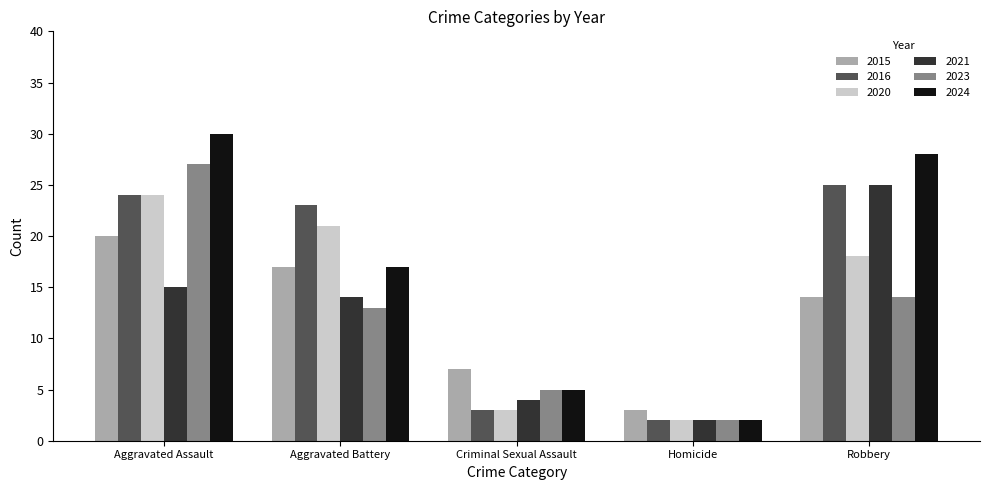

List the labels in order of 2016 value, largest first.

Robbery, Aggravated Assault, Aggravated Battery, Criminal Sexual Assault, Homicide